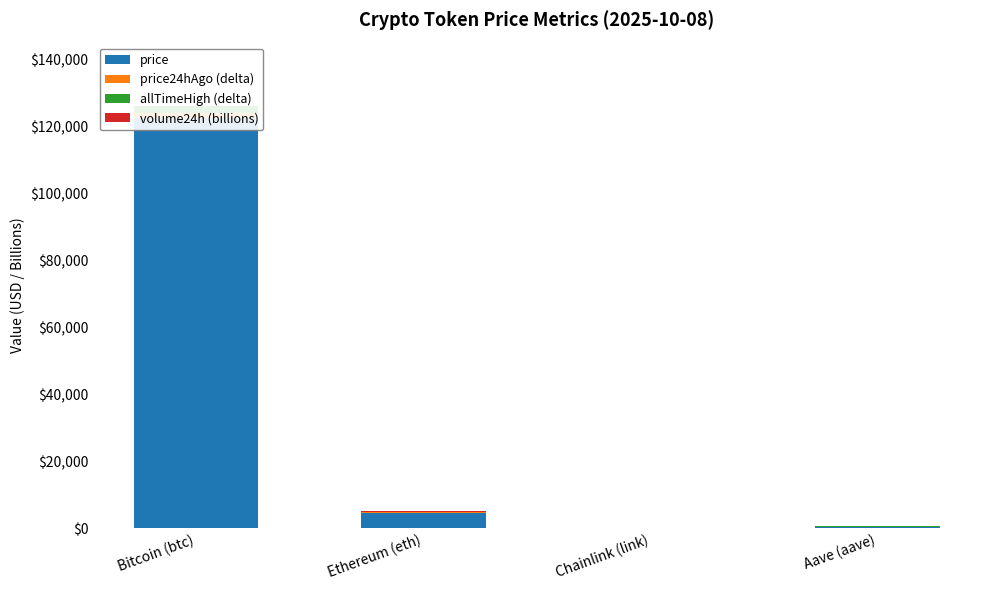

What are all the series names shown in the legend?

price, price24hAgo (delta), allTimeHigh (delta), volume24h (billions)